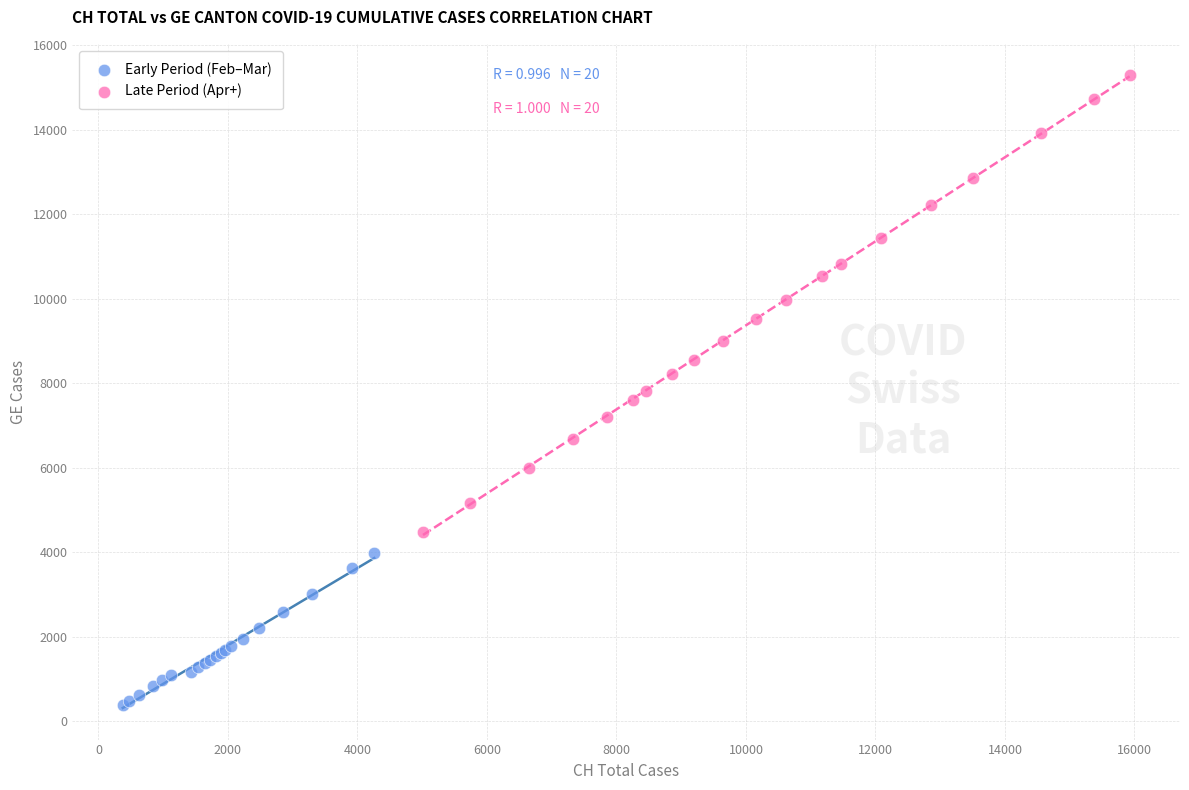

Which series has the widest spread of Y values?

Late Period (Apr+)